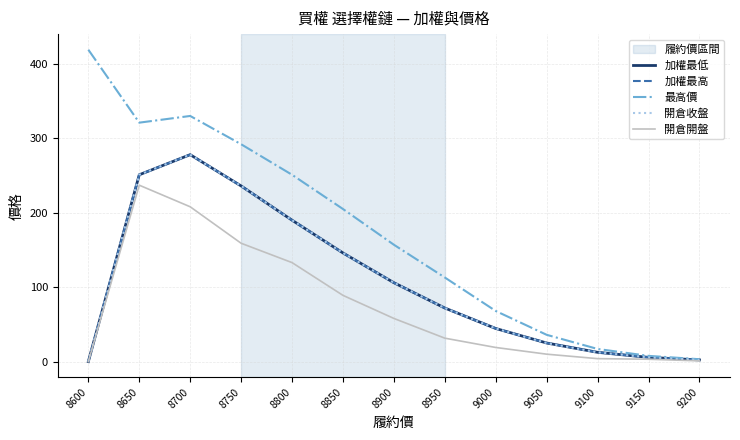

Is this an area chart (filled region under the line)?

No